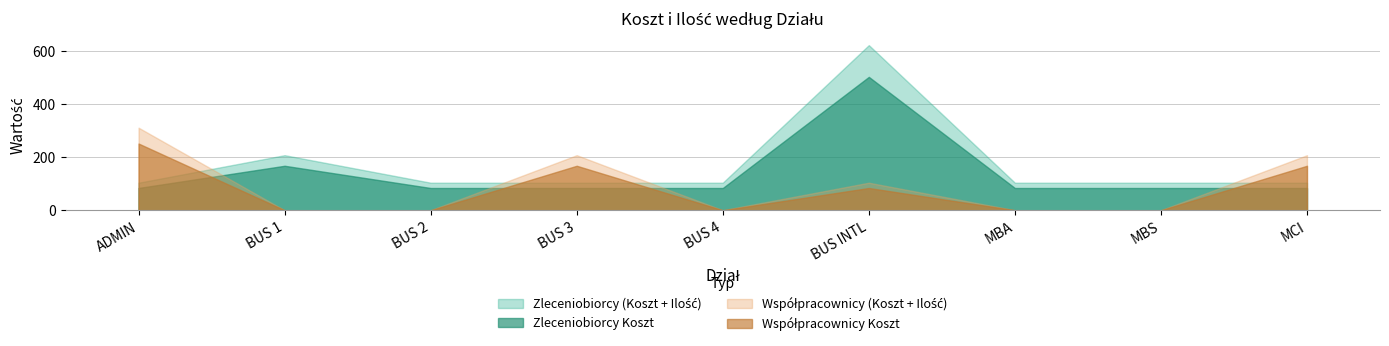

Does the chart have visible grid lines?

Yes